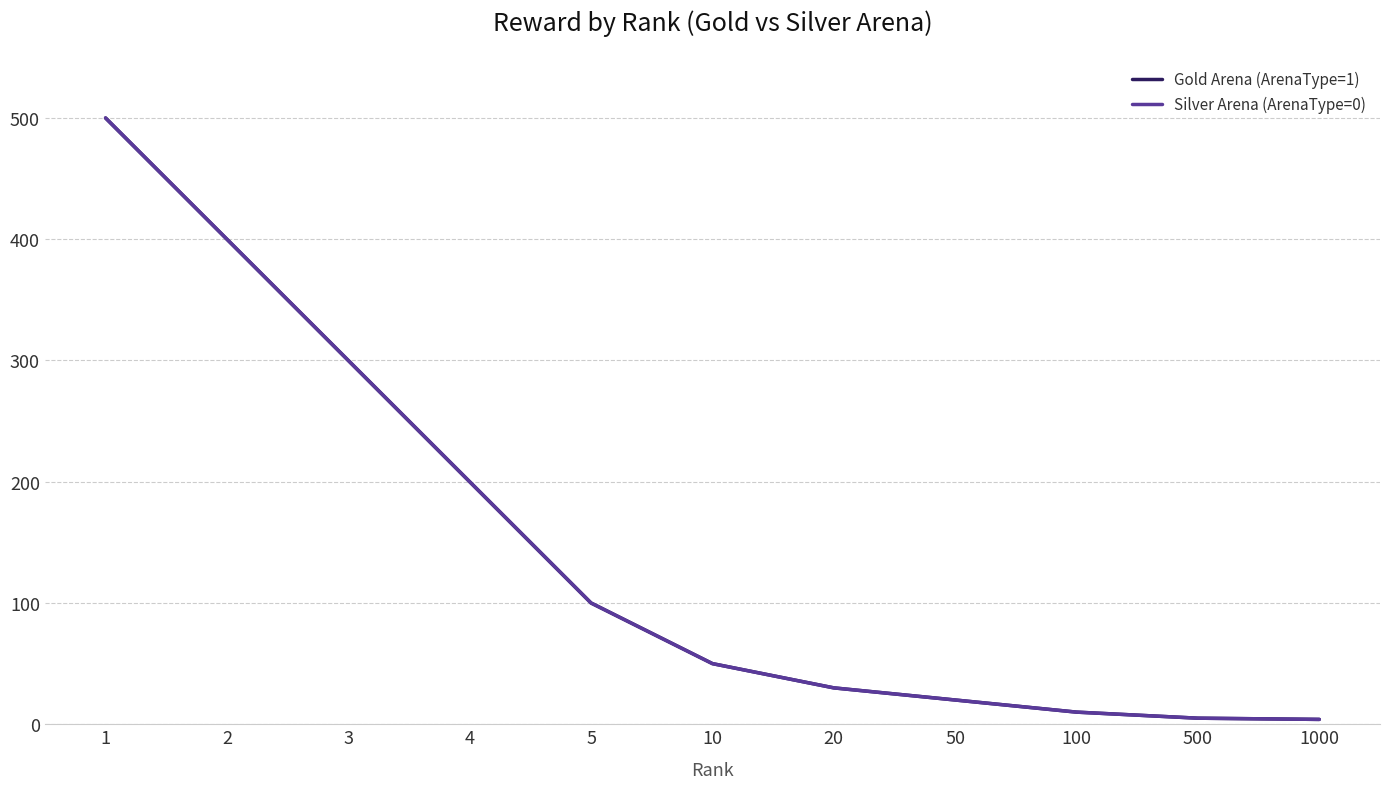

At which category is the sum across all series the highest?

1